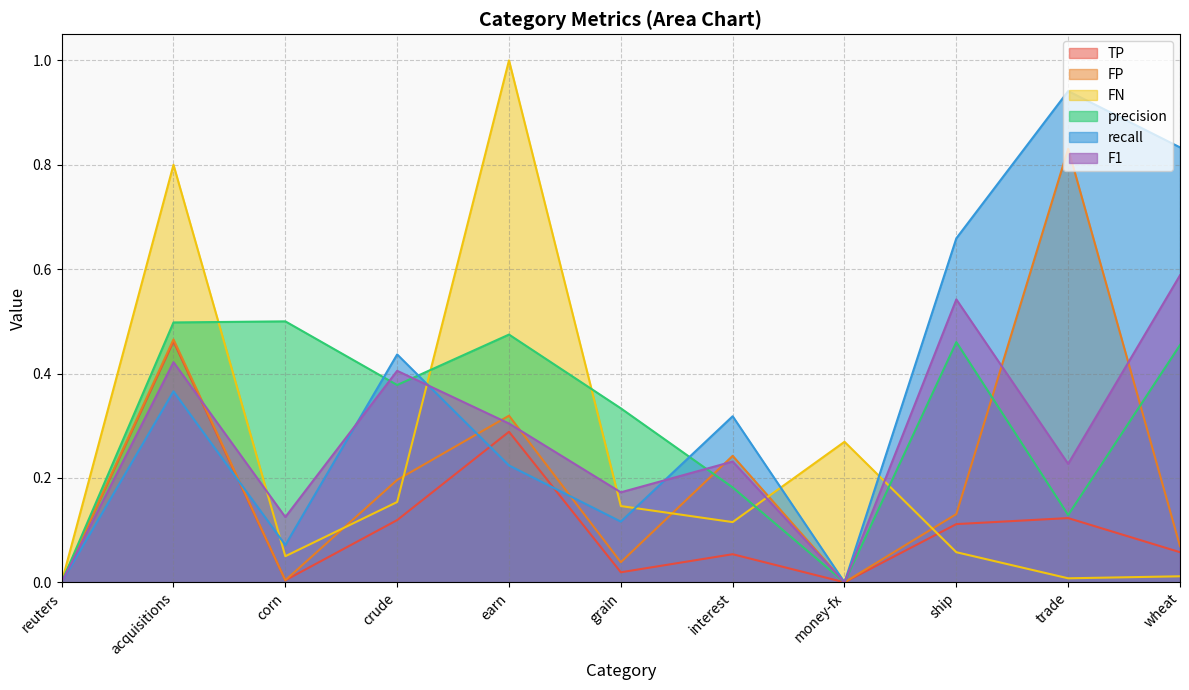

What is the label of the 7th point from the right?

earn